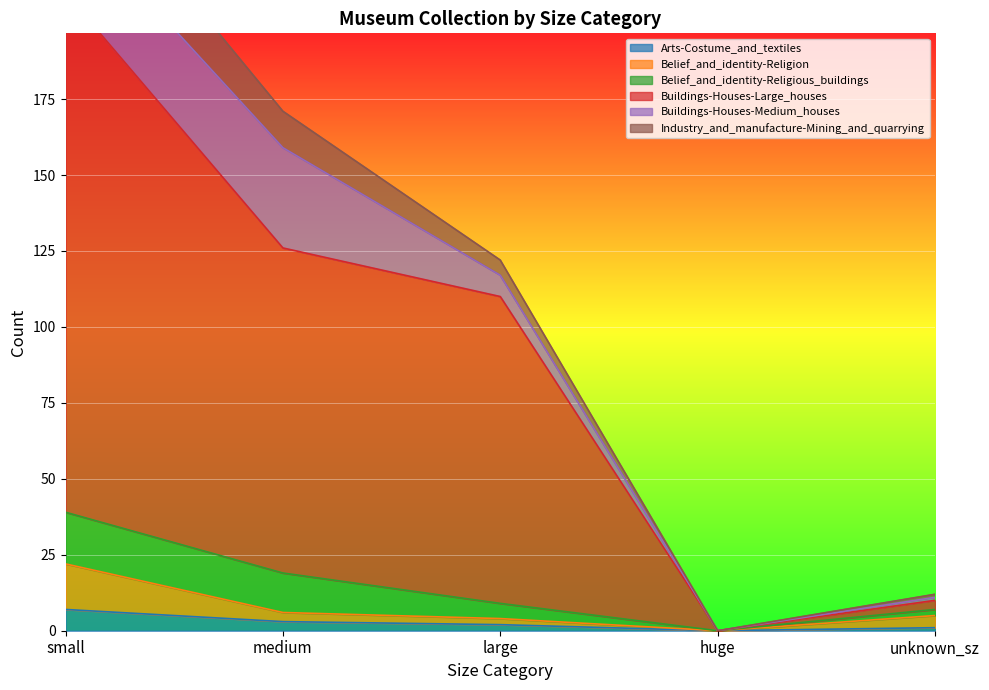

What is the difference between the second highest and second lowest values in the Arts-Costume_and_textiles series?

2